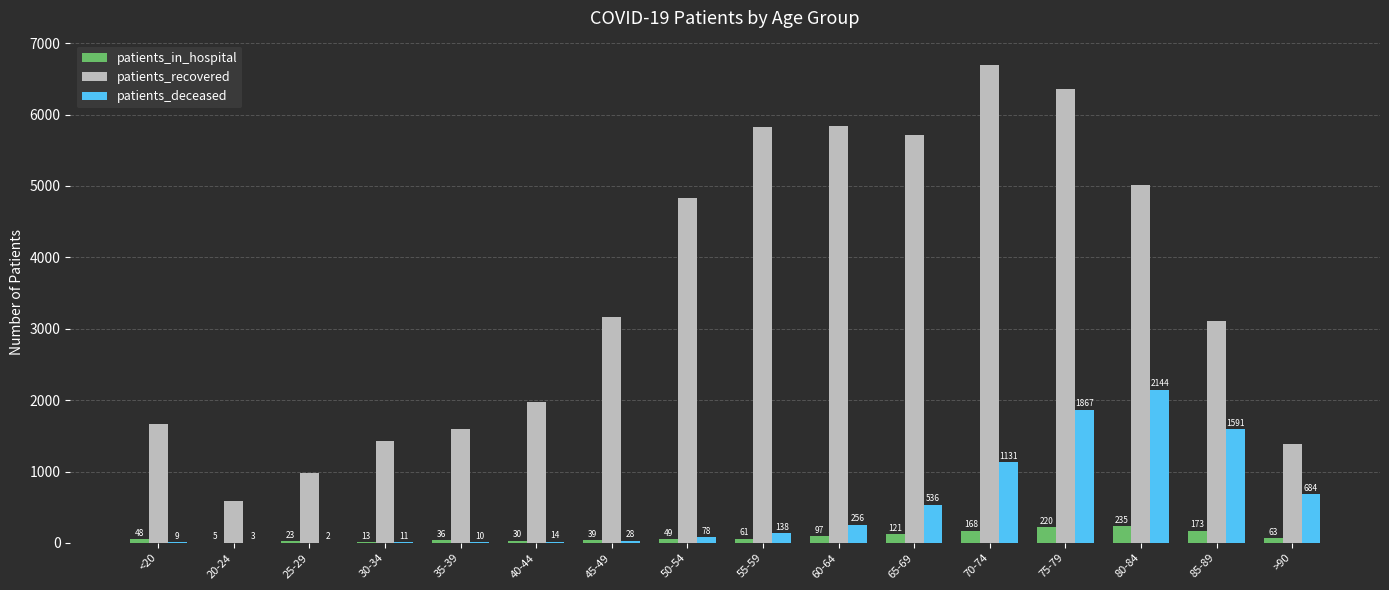

What is the maximum value for patients_recovered?

6701